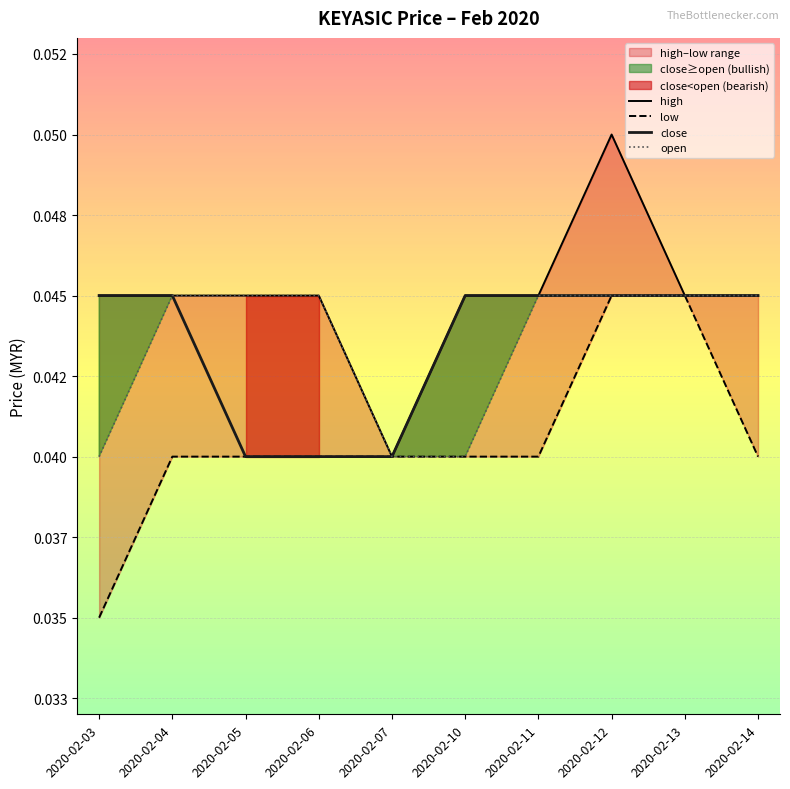

True or false: open and high cross at least once.

False